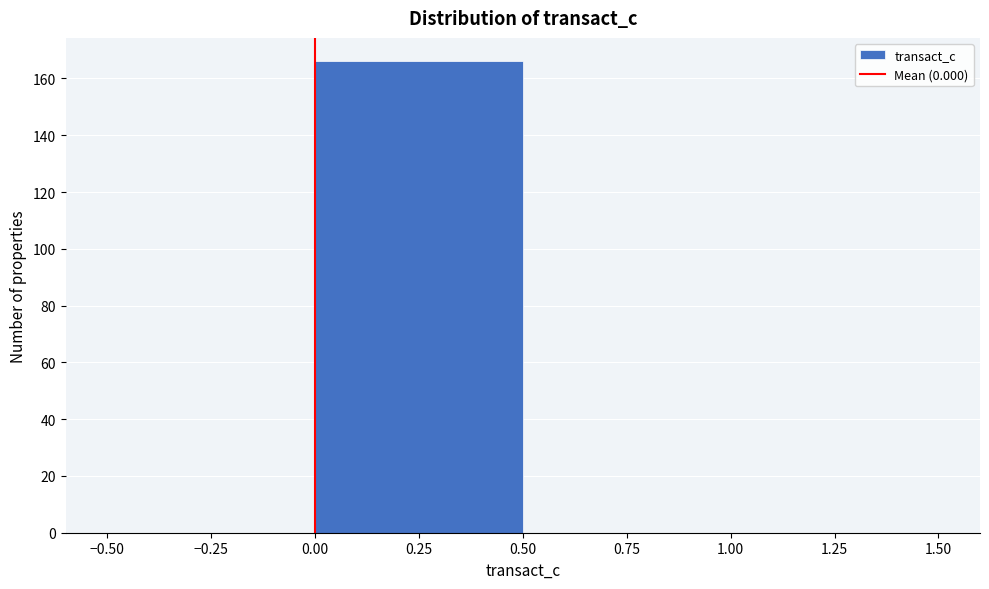

What is the height of the bar covering 0.00 to 0.50 on the x-axis? The values are not printed on the chart, so give them approximately, as read against the axis.

166